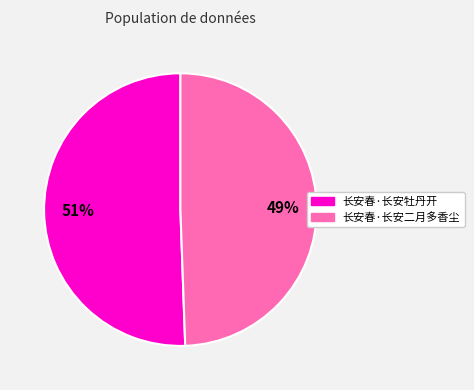

Combined, do 长安春·长安二月多香尘 and 长安春·长安牡丹开 account for over 50%?

Yes